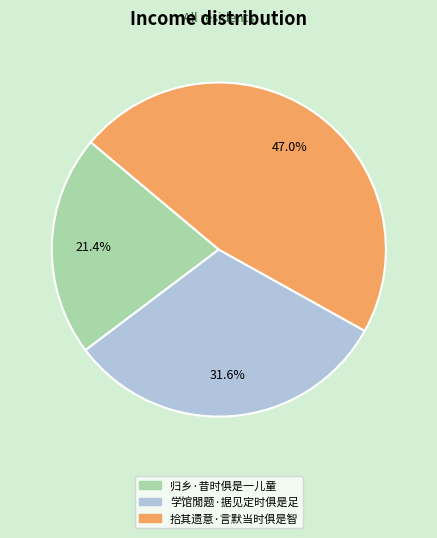

What is the ratio of the value at 拾其遗意·言默当时俱是智 to the value at 归乡·昔时俱是一儿童?

2.2